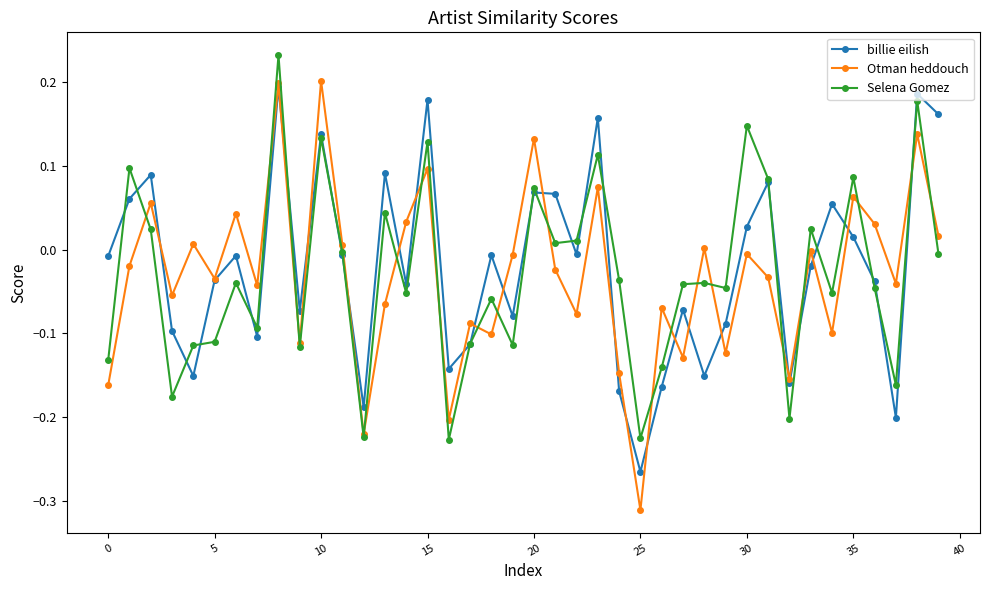

Which series has the largest range (max minus min)?

Otman heddouch